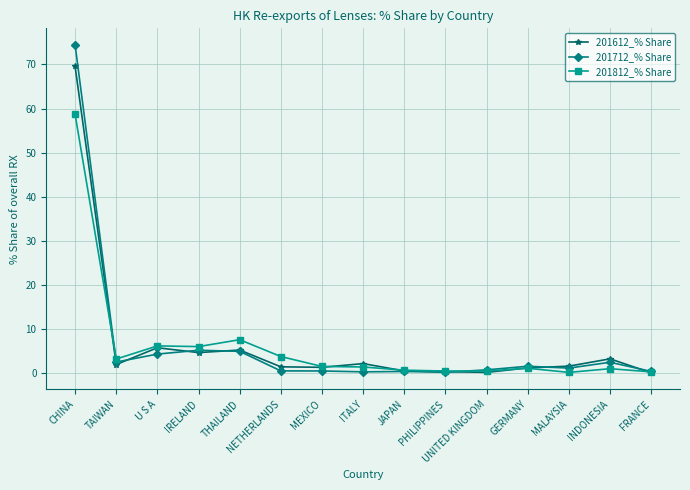

In 201812_% Share, how many points are lower than both neighbors (excluding endpoints)?

4